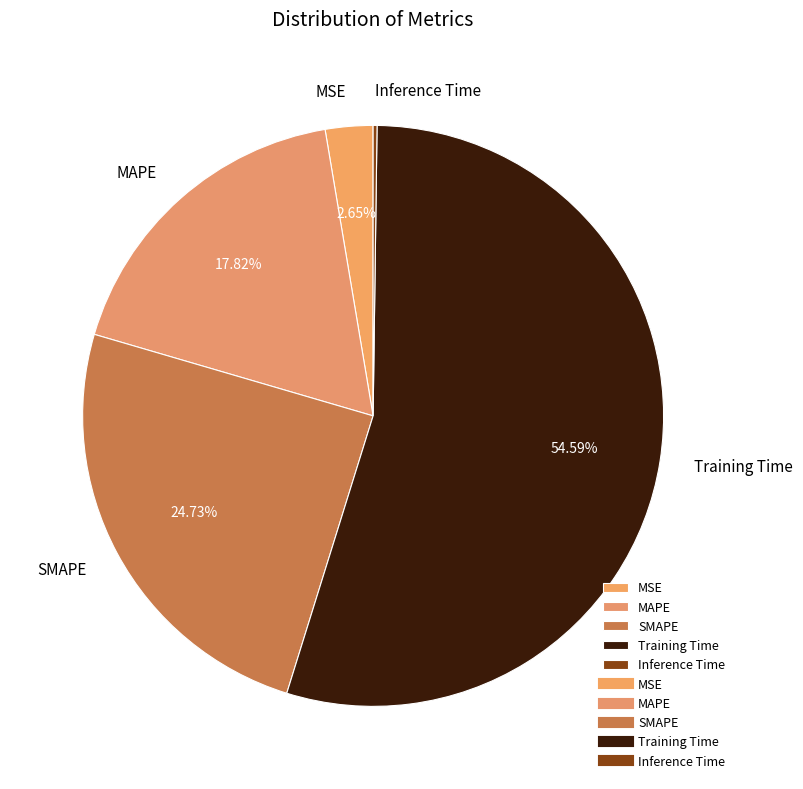

What is the largest slice in the pie chart?

Training Time